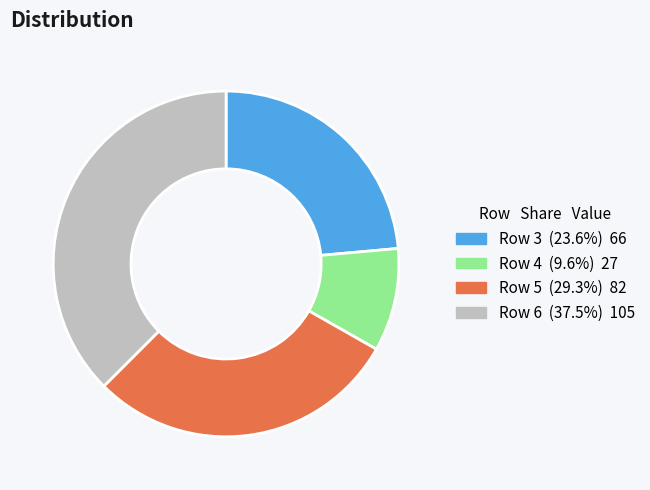

Is there any slice that represents more than half of the pie?

No